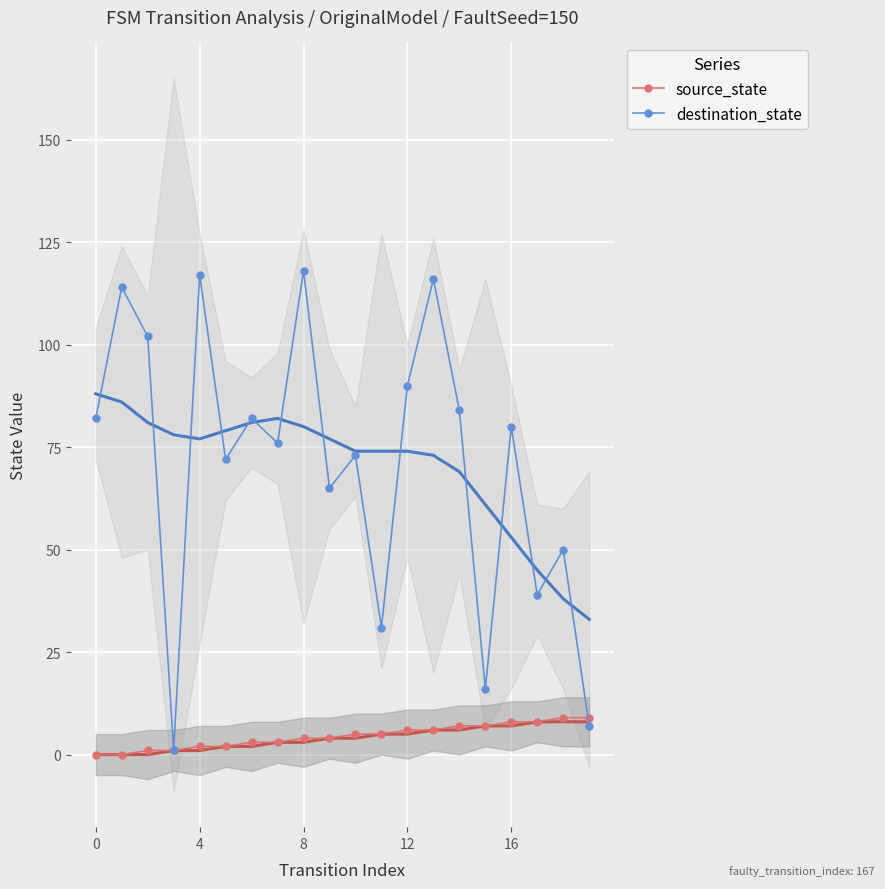

What is the value of the source_state point at the 18th from the left?

8